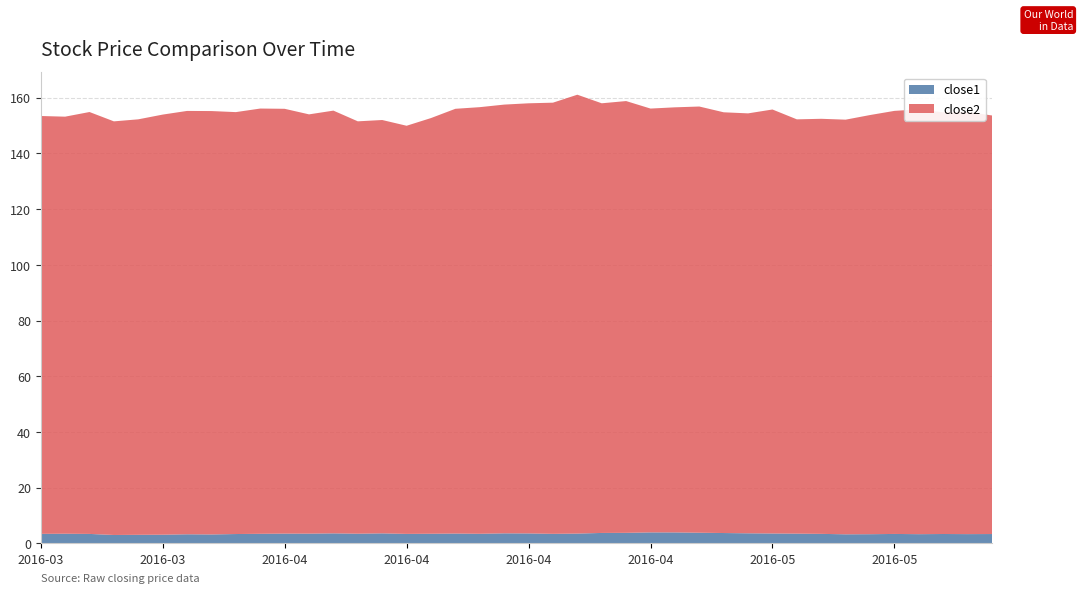

Reading left to right, extract all data points from this chart.

close1: 3.4	3.4	3.4	3.0	3.1	3.1	3.2	3.2	3.3	3.4	3.5	3.5	3.6	3.5	3.6	3.4	3.4	3.5	3.4	3.6	3.6	3.4	3.5	3.7	3.8	3.9	3.9	3.8	3.7	3.6	3.5	3.5	3.4	3.2	3.3	3.4	3.3	3.3	3.3	3.3
close2: 150.1	149.8	151.5	148.5	149.2	150.9	152.0	152.0	151.5	152.7	152.5	150.6	151.8	148.1	148.4	146.6	149.3	152.5	153.2	154.0	154.4	154.8	157.6	154.3	155.0	152.2	152.6	153.0	151.1	150.8	152.2	148.8	149.0	148.9	150.5	151.9	152.6	151.4	151.6	150.3